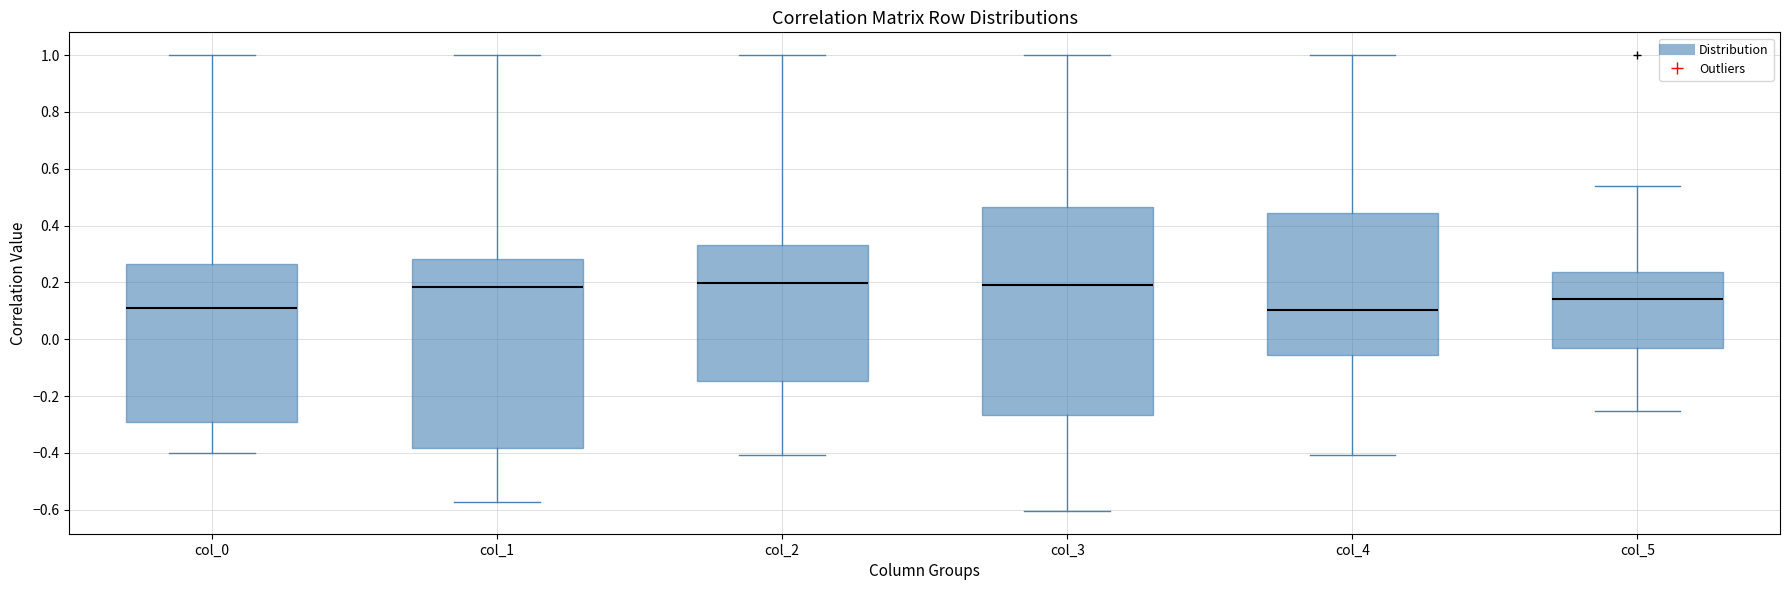

Where does the median line of the box for col_4 sit on the y-axis? The values are not printed on the chart, so give them approximately, as read against the axis.

0.10